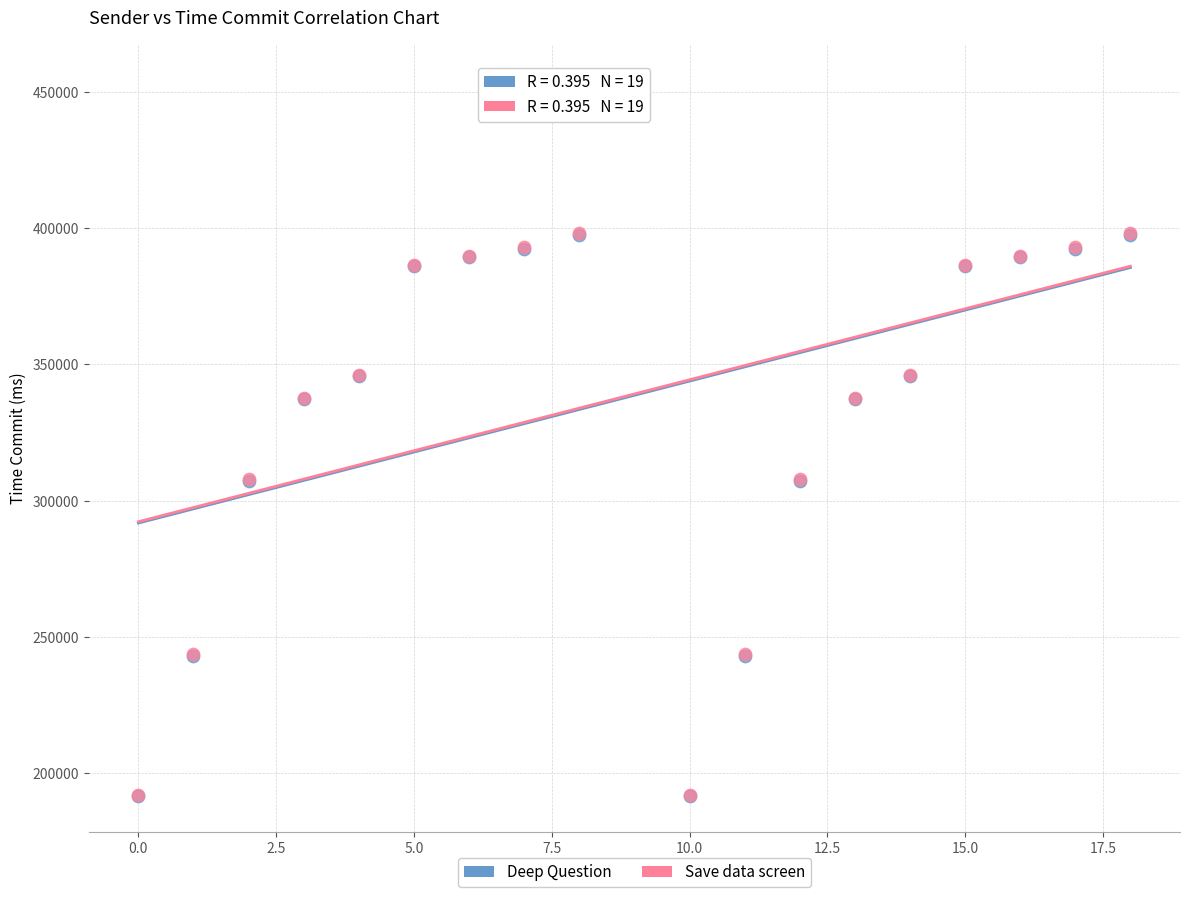

What are all the series names shown in the legend?

Deep Question, Save data screen